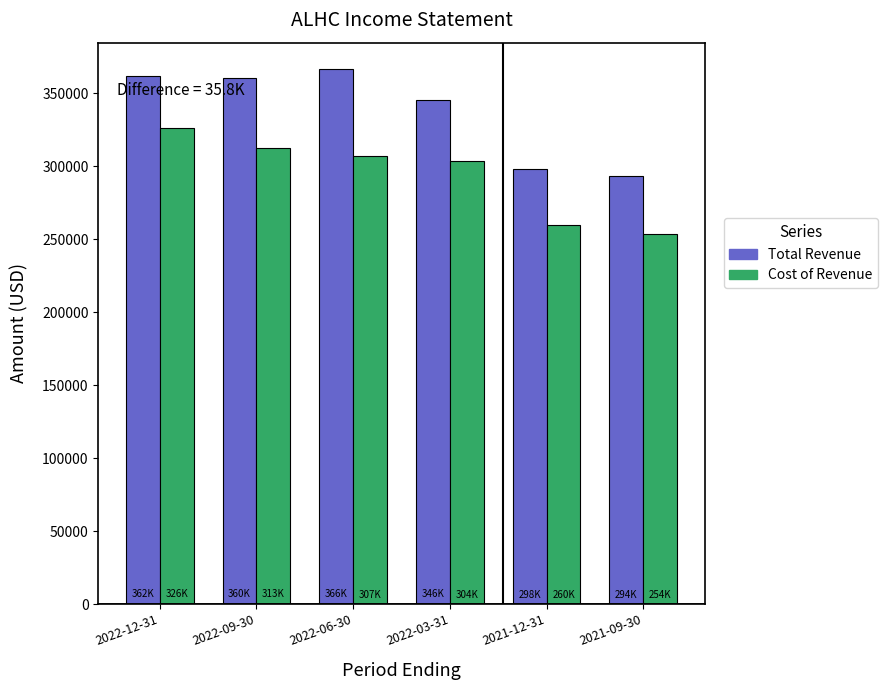

What is the spread (max minus min) of values at 2022-06-30?

59200